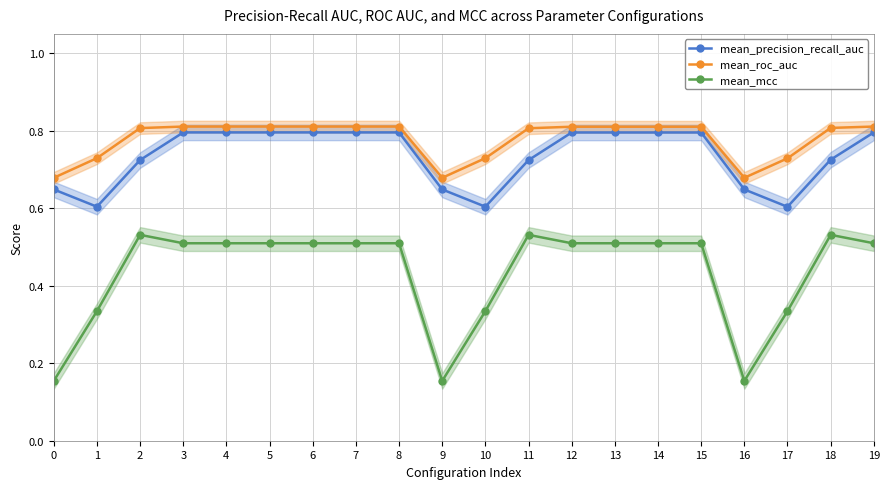

How many interior local valleys does the mean_precision_recall_auc series have?

3